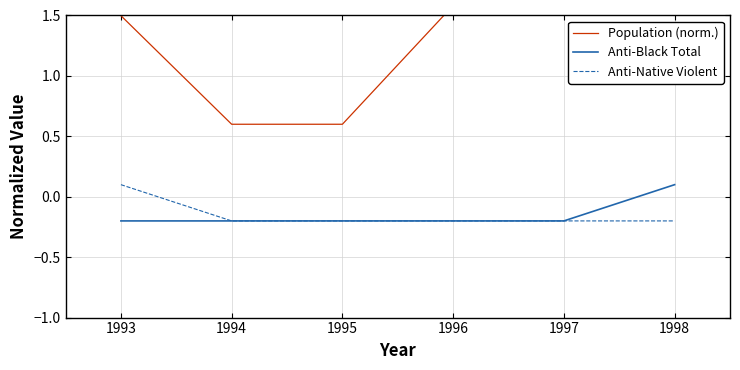

The value of Anti-Native Violent at 1993 is 0.1. True or false?

True